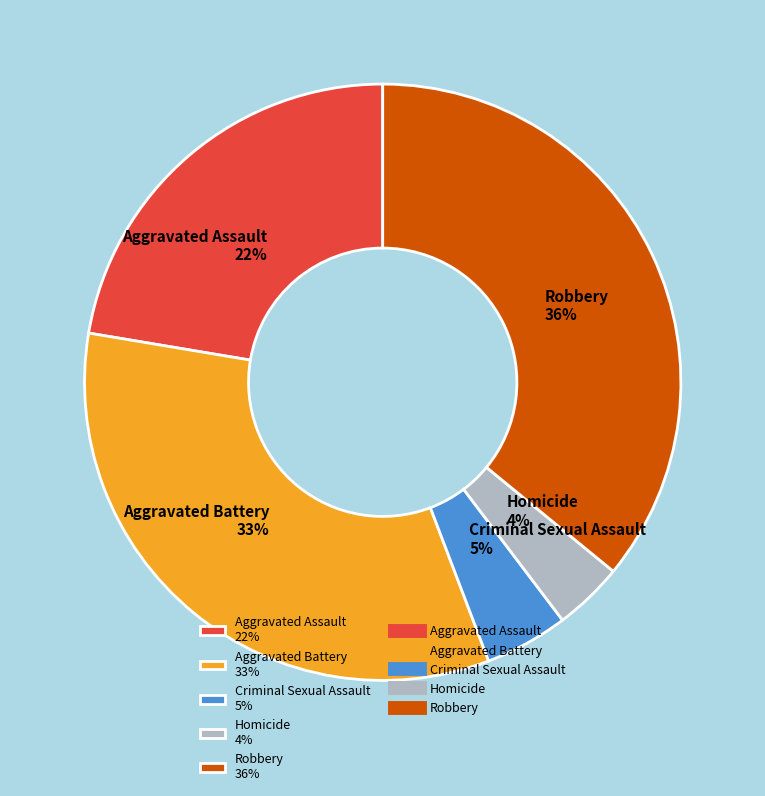

Which slice is the largest?

Robbery